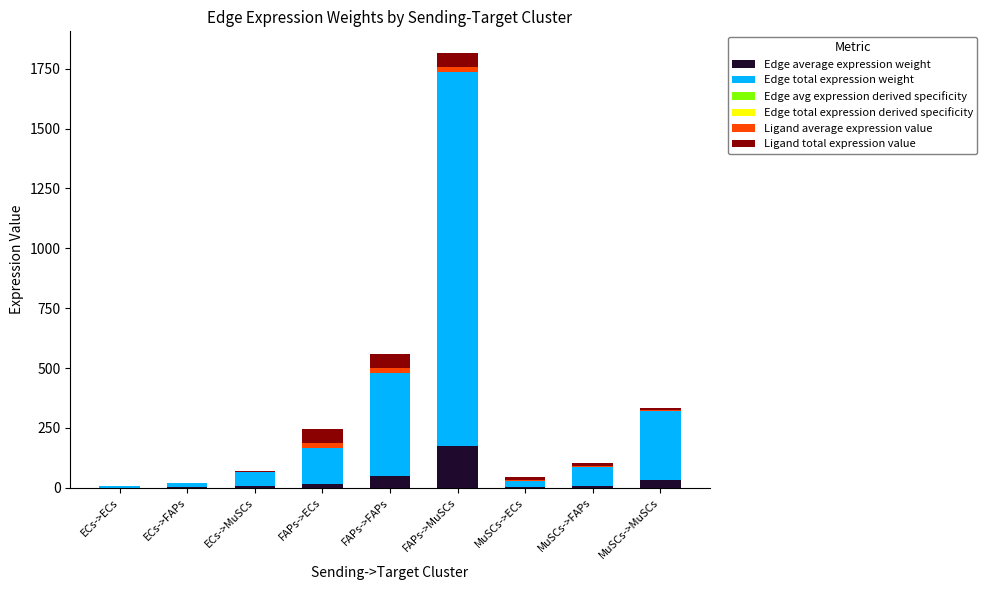

Does the chart contain stacked bars?

Yes